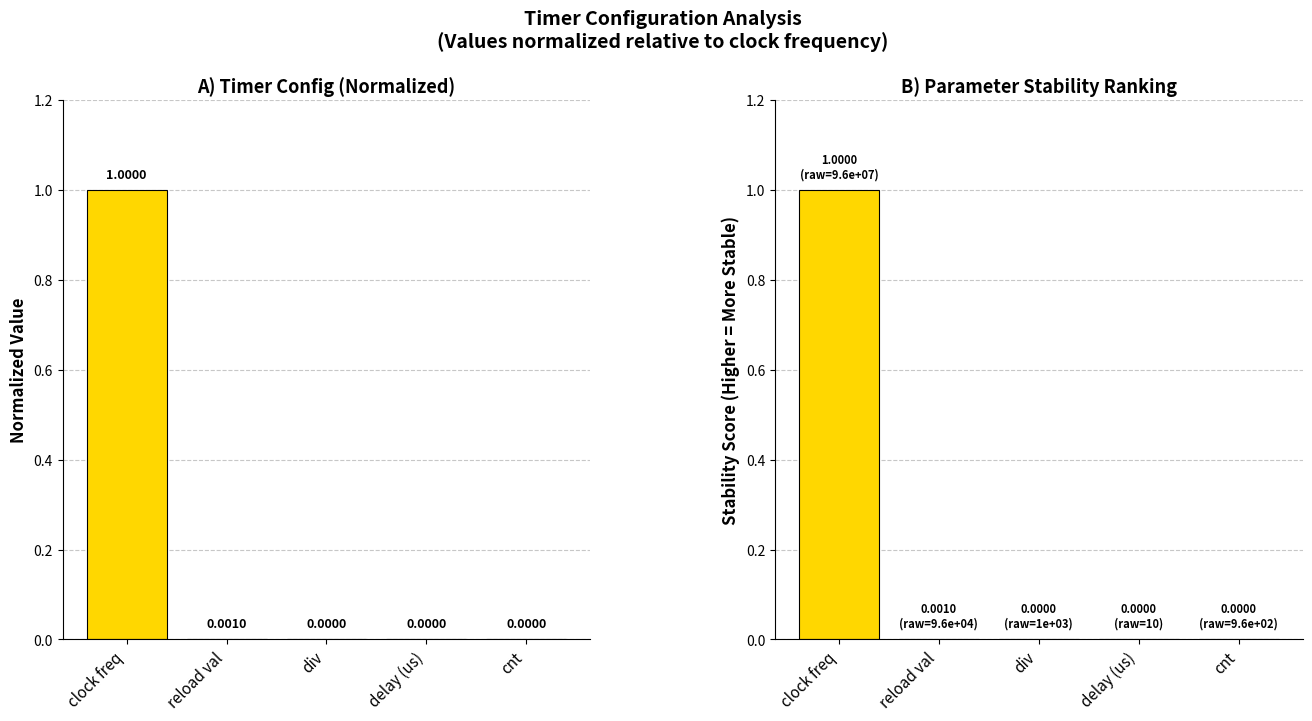

Where is Normalized Config Values nearest to the value 0?

delay (us)